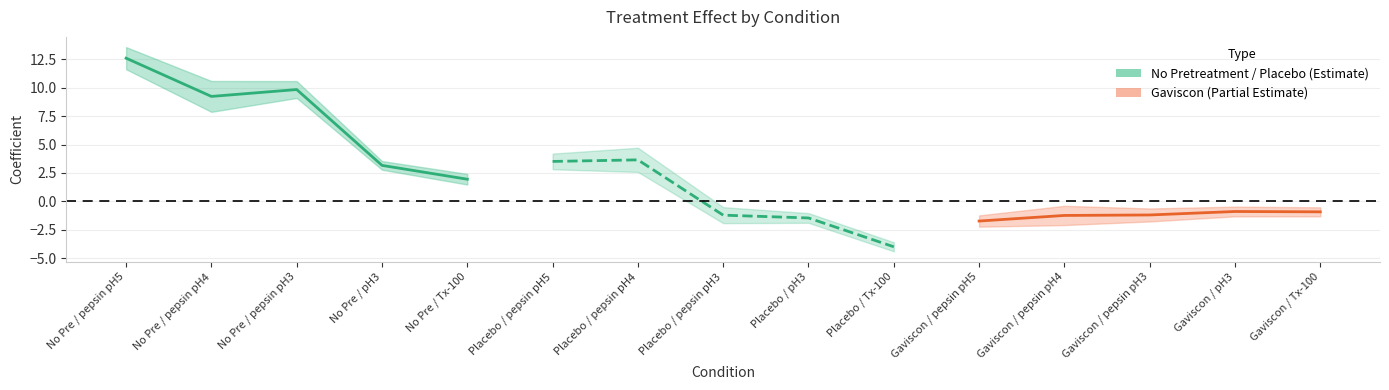

True or false: Placebo and No Pretreatment intersect in this chart.

False